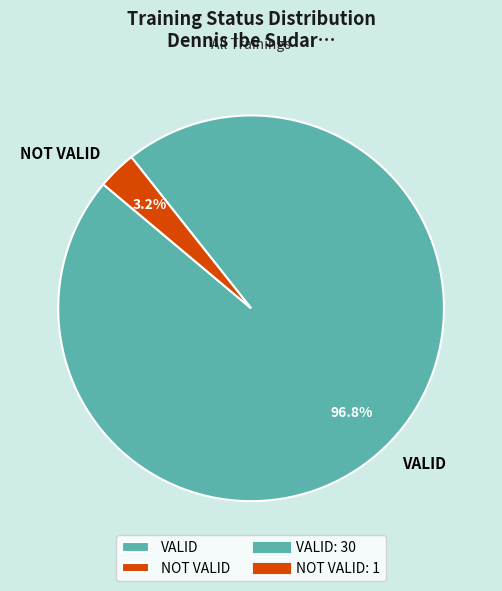

Is it true that NOT VALID is 3% of the pie?

True